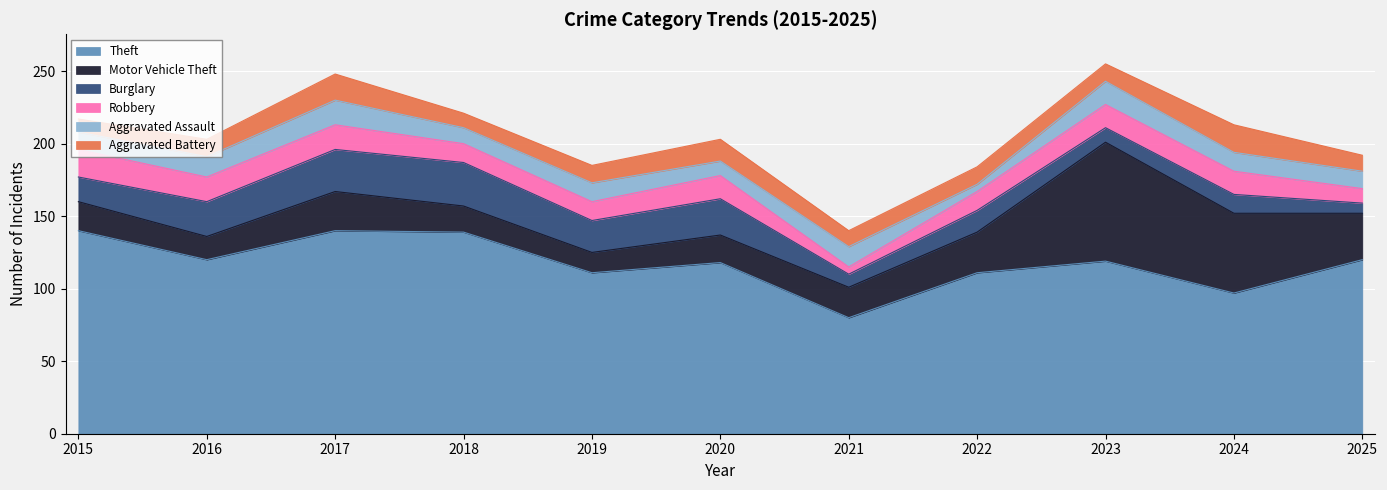

What is the difference between the second highest and minimum values in the Theft series?

60